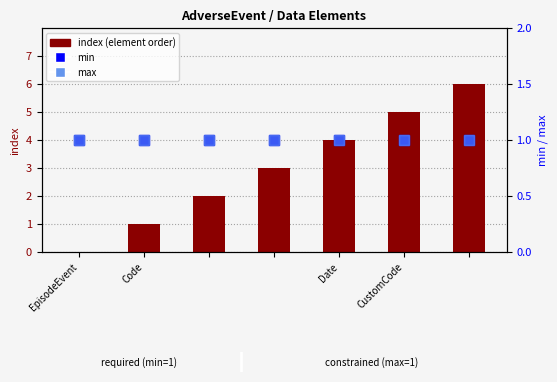

What position from the right is EpisodeEvent?

7